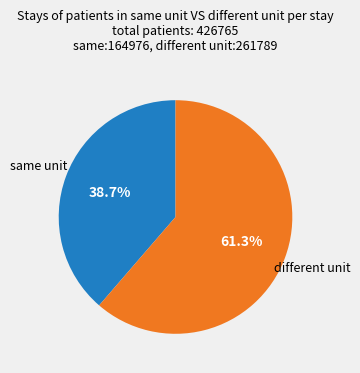

Is there a majority slice in this chart?

Yes